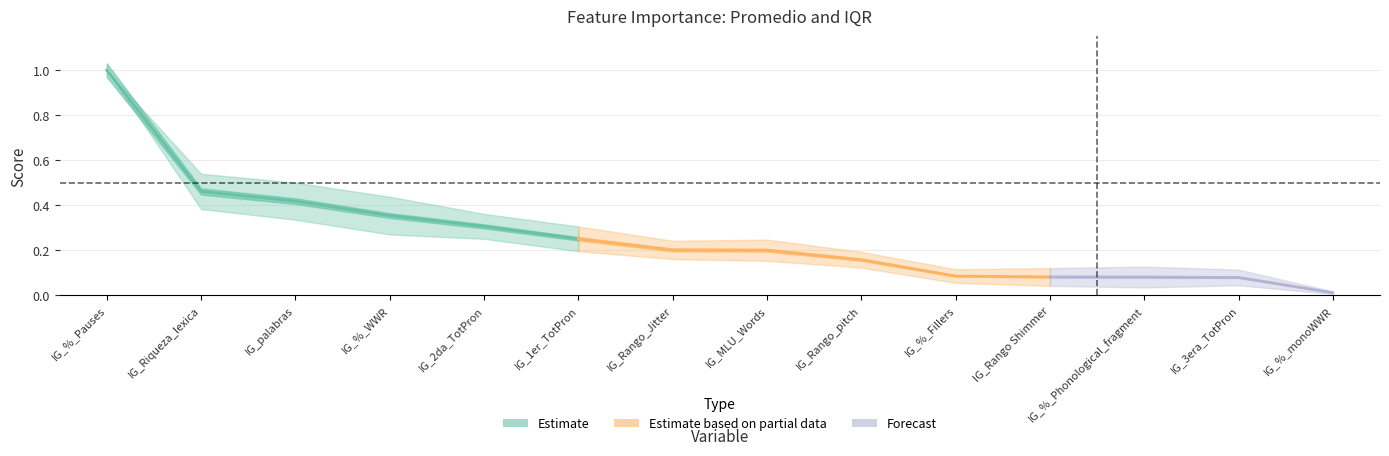

At which category is the sum across all series the highest?

IG_%_Pauses